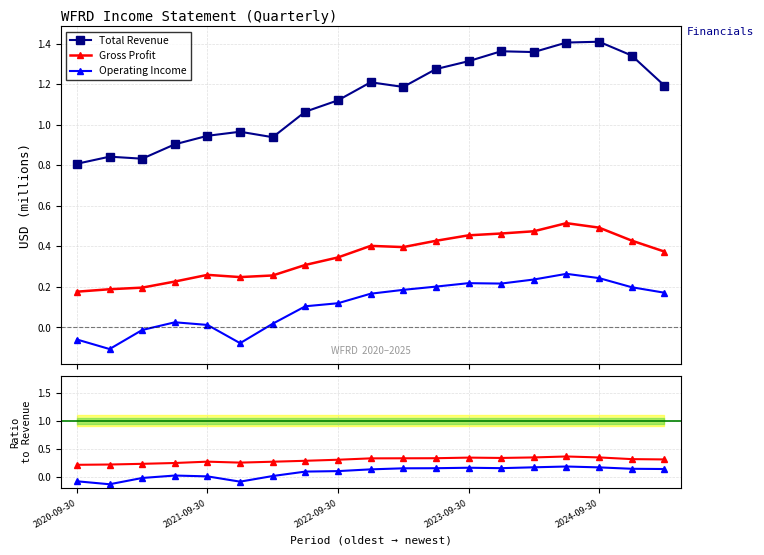

What is the difference between the second highest and minimum values in the Gross Profit series?

0.3